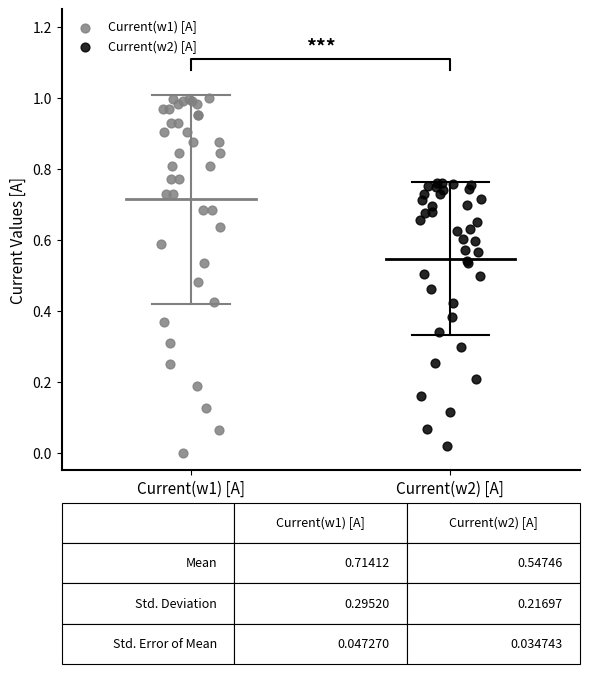

What are all the series names shown in the legend?

Current(w1) [A], Current(w2) [A]